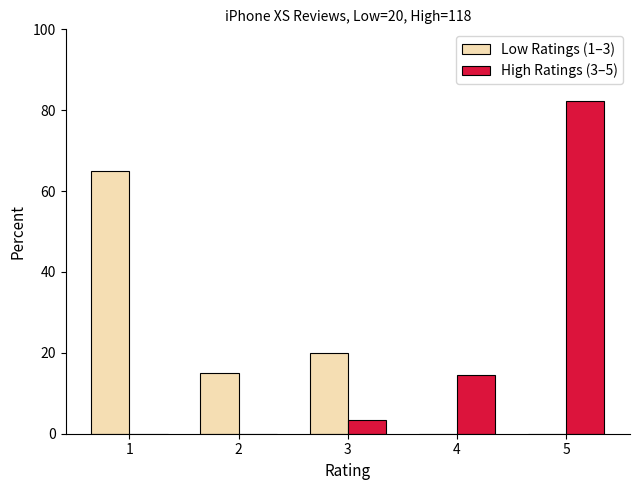

What is the sum of all Low Ratings (1–3) values?

100.0